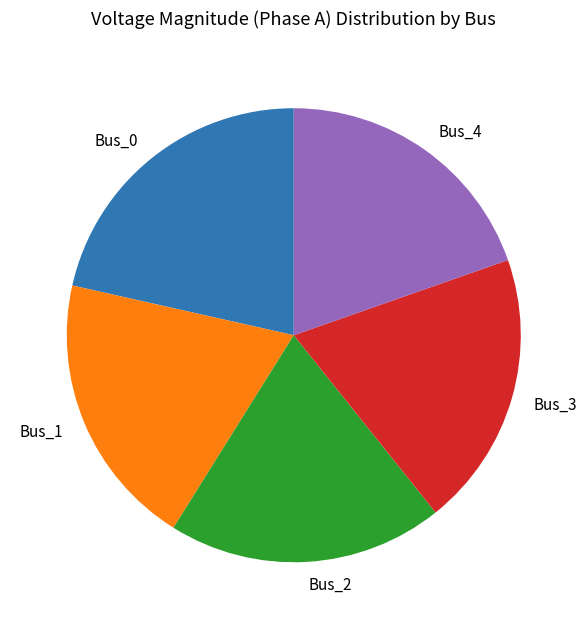

How many segments does this pie chart have?

5